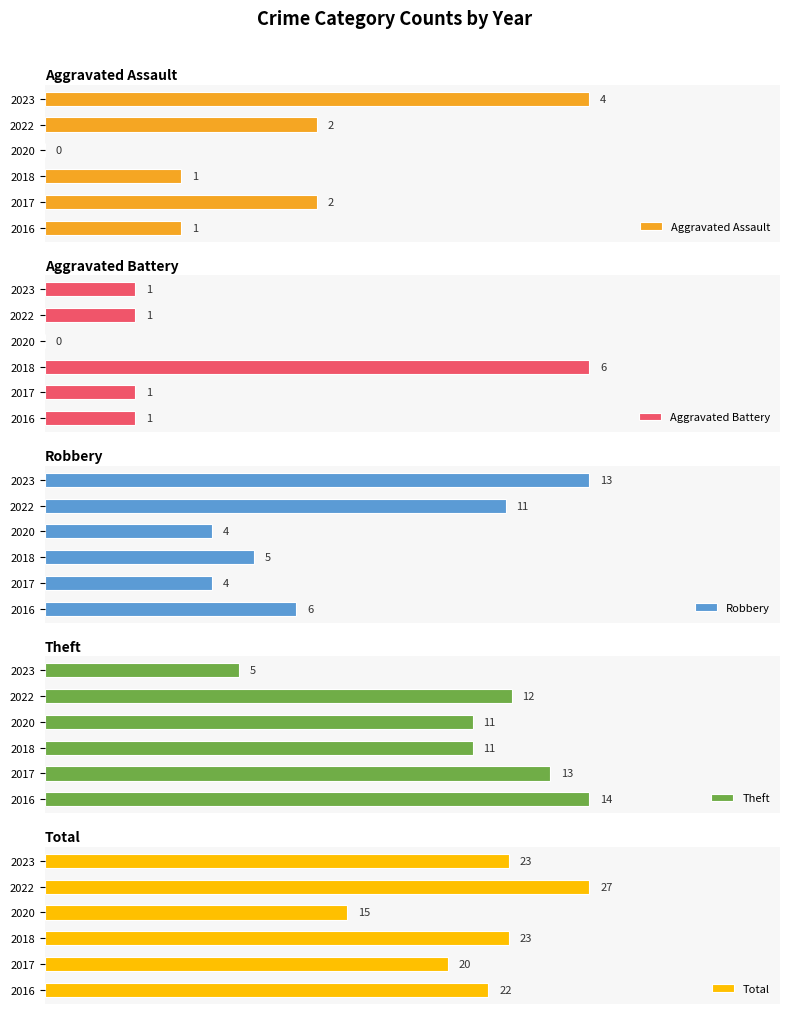

At how many categories does at least one series exceed 23?

1